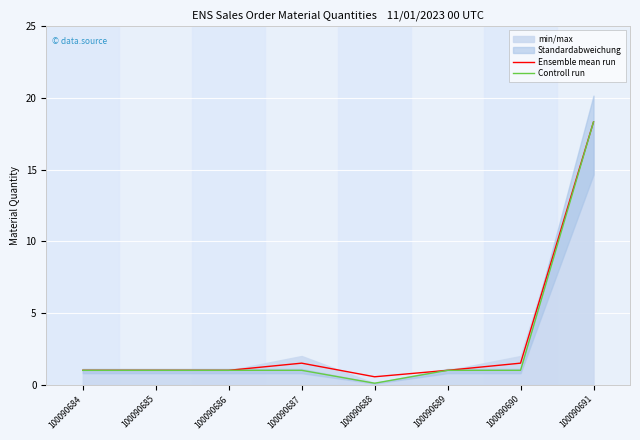

True or false: Ensemble mean run and Controll run cross at least once.

False